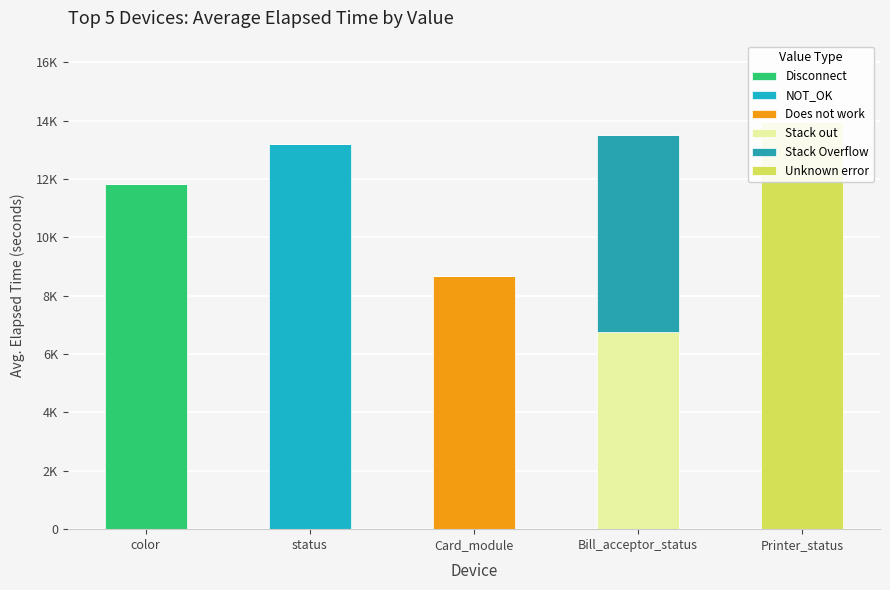

Reading right to left, list all the values displayed in this chart.

Disconnect: Printer_status=0.0	Bill_acceptor_status=0.0	Card_module=0.0	status=0.0	color=11816.4
NOT_OK: Printer_status=0.0	Bill_acceptor_status=0.0	Card_module=0.0	status=13198.4	color=0.0
Does not work: Printer_status=0.0	Bill_acceptor_status=0.0	Card_module=8672.6	status=0.0	color=0.0
Stack out: Printer_status=0.0	Bill_acceptor_status=6755.0	Card_module=0.0	status=0.0	color=0.0
Stack Overflow: Printer_status=0.0	Bill_acceptor_status=6755.0	Card_module=0.0	status=0.0	color=0.0
Unknown error: Printer_status=13946.0	Bill_acceptor_status=0.0	Card_module=0.0	status=0.0	color=0.0